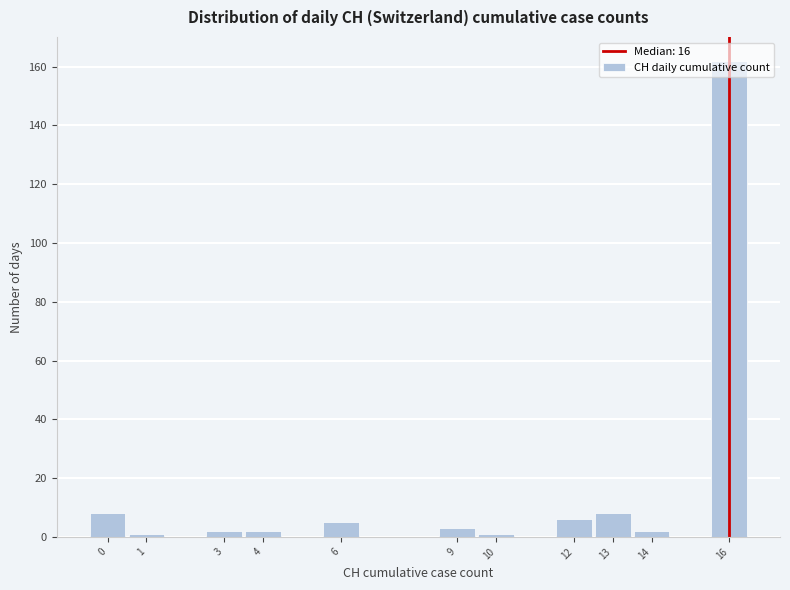

The value at 6 is 5. True or false?

True